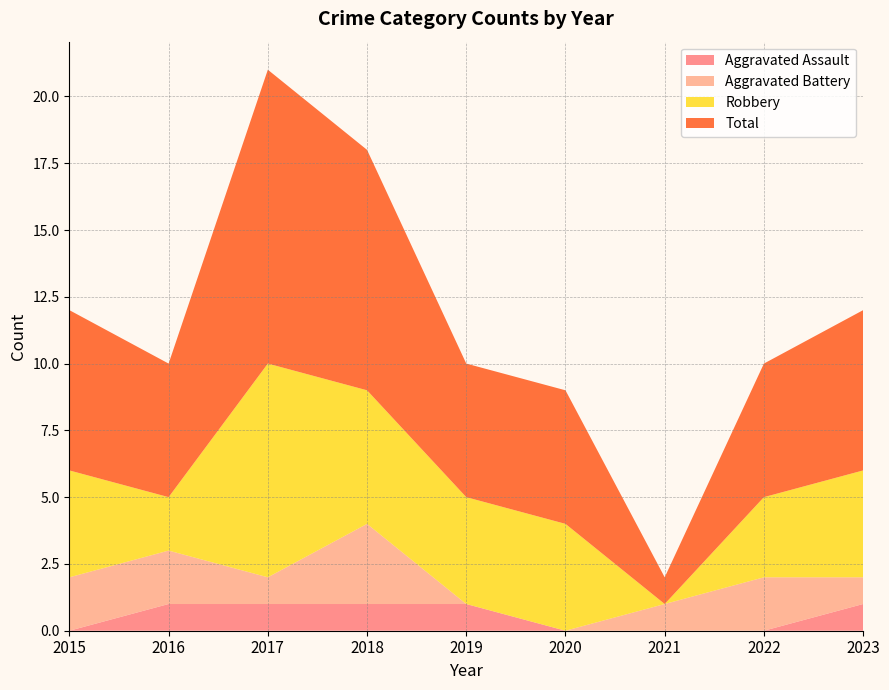

Reading right to left, what are all the values shown in this chart?

Aggravated Assault: 1	0	0	0	1	1	1	1	0
Aggravated Battery: 1	2	1	0	0	3	1	2	2
Robbery: 4	3	0	4	4	5	8	2	4
Total: 6	5	1	5	5	9	11	5	6